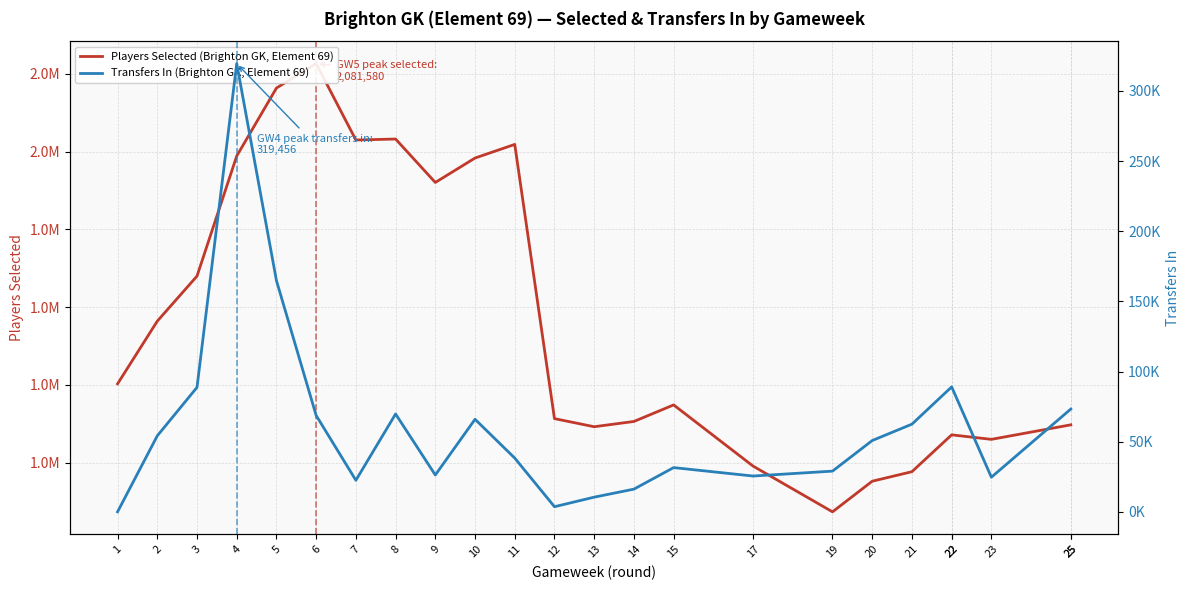

Reading left to right, list all the values displayed in this chart.

Players Selected (Brighton GK, Element 69): 1701303	1781897	1839826	1994204	2081580	2113031	2014794	2016052	1960211	1991624	2009136	1656569	1646164	1652925	1674209	1595544	1536739	1576097	1588356	1635716	1635716	1629926	1648606	1648606
Transfers In (Brighton GK, Element 69): 0	54177	88721	319456	164827	68687	22487	69759	26257	65976	38299	3652	10461	16178	31523	25523	29014	50810	62486	89048	89048	24674	73262	73262